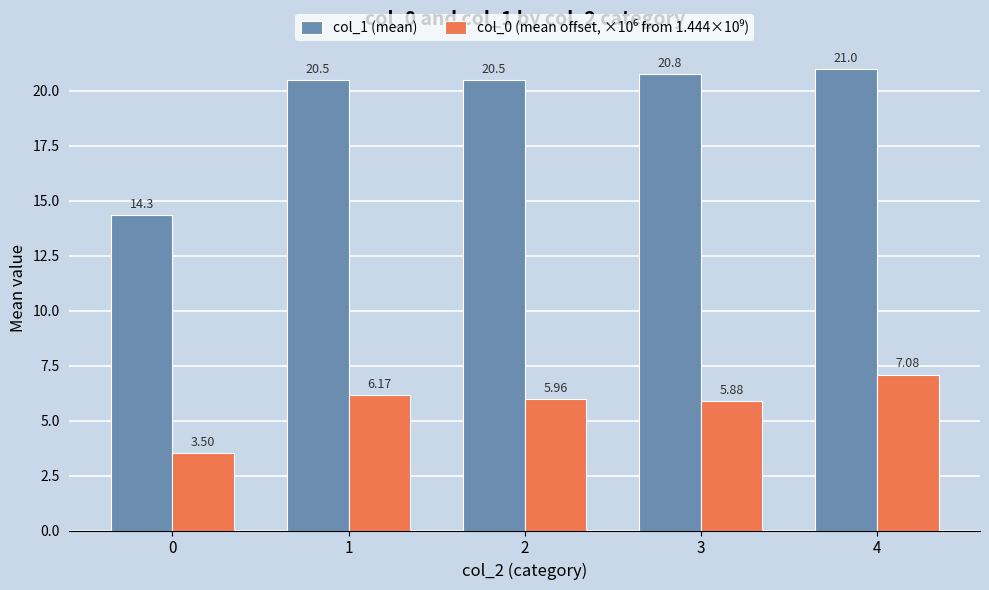

What is the difference between the maximum and minimum values in the col_1 (mean) series?

6.7